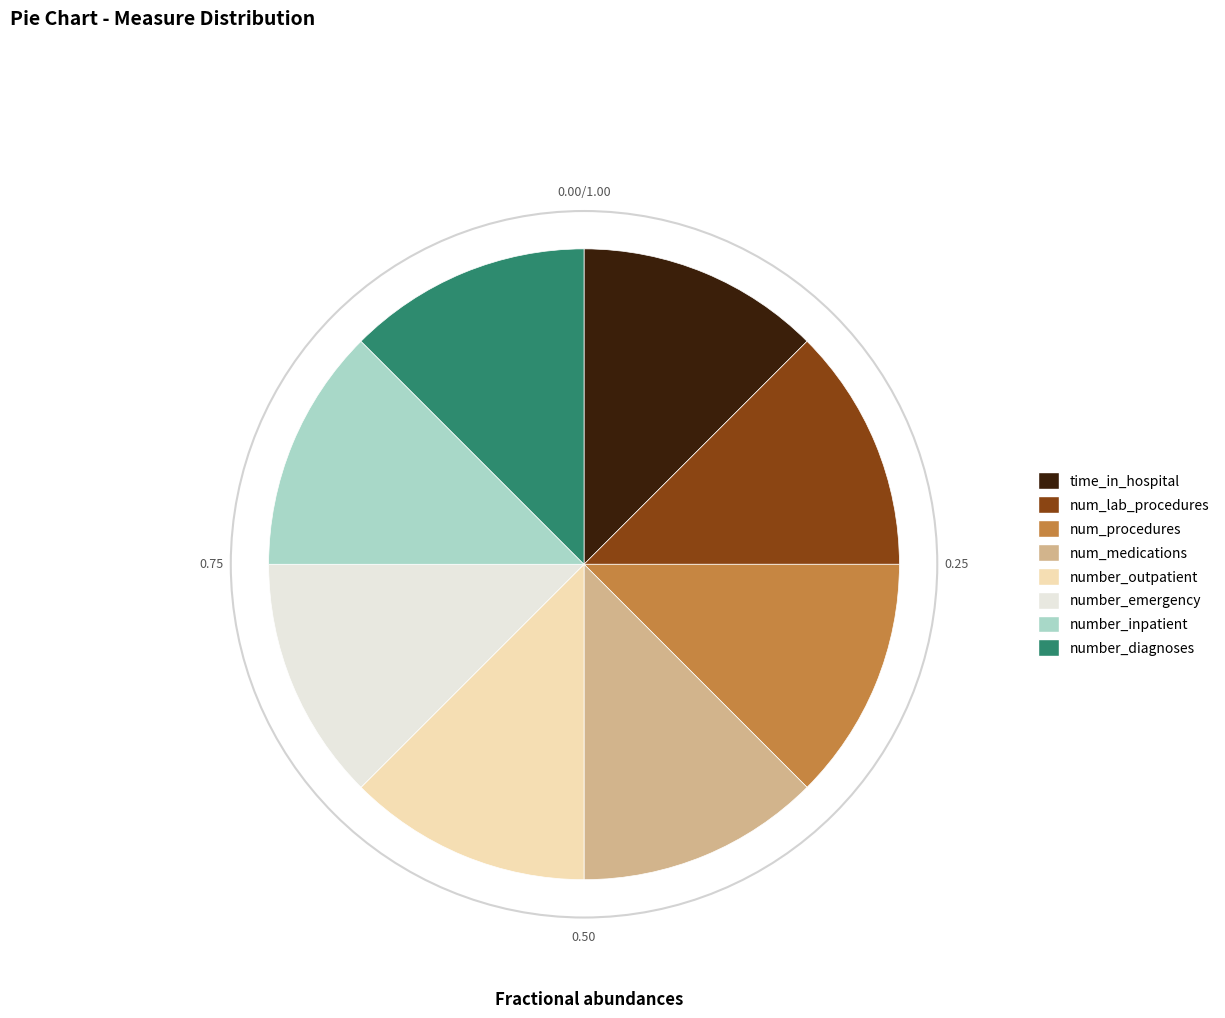

How many segments does this pie chart have?

8